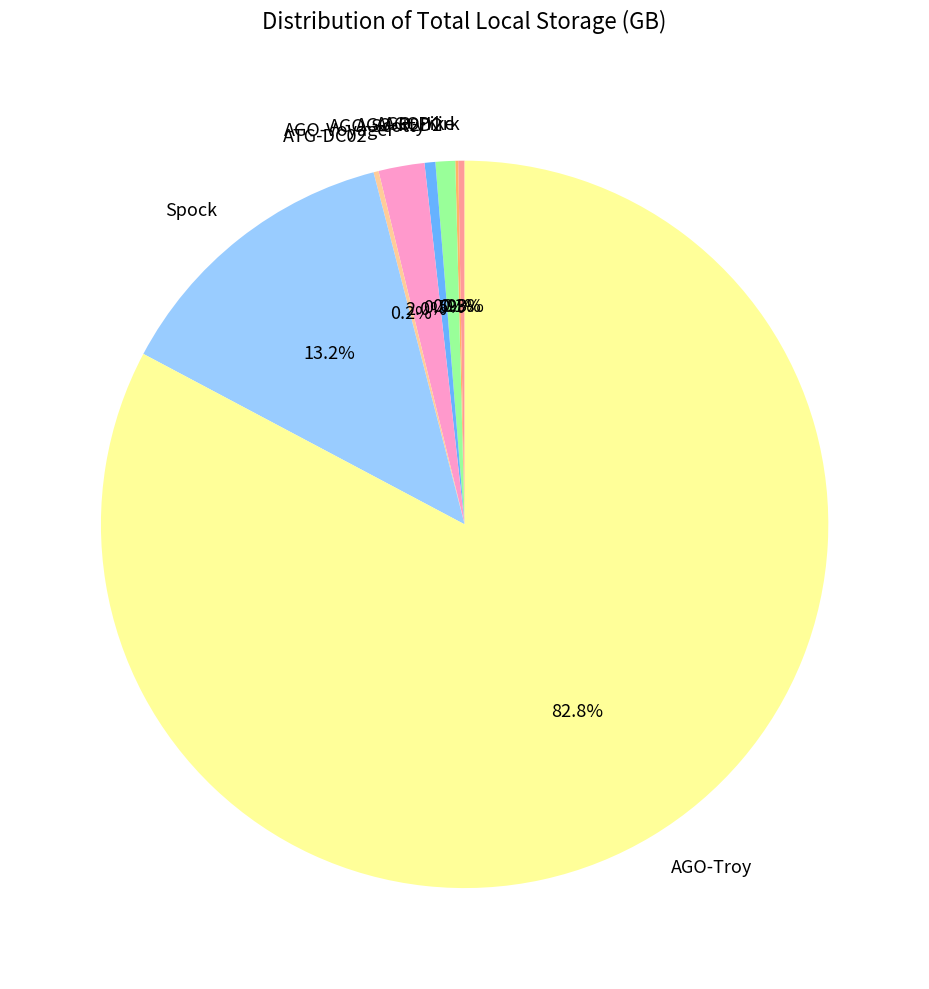

Do Spock and AGO-R2D2 together represent more than half of the pie?

No